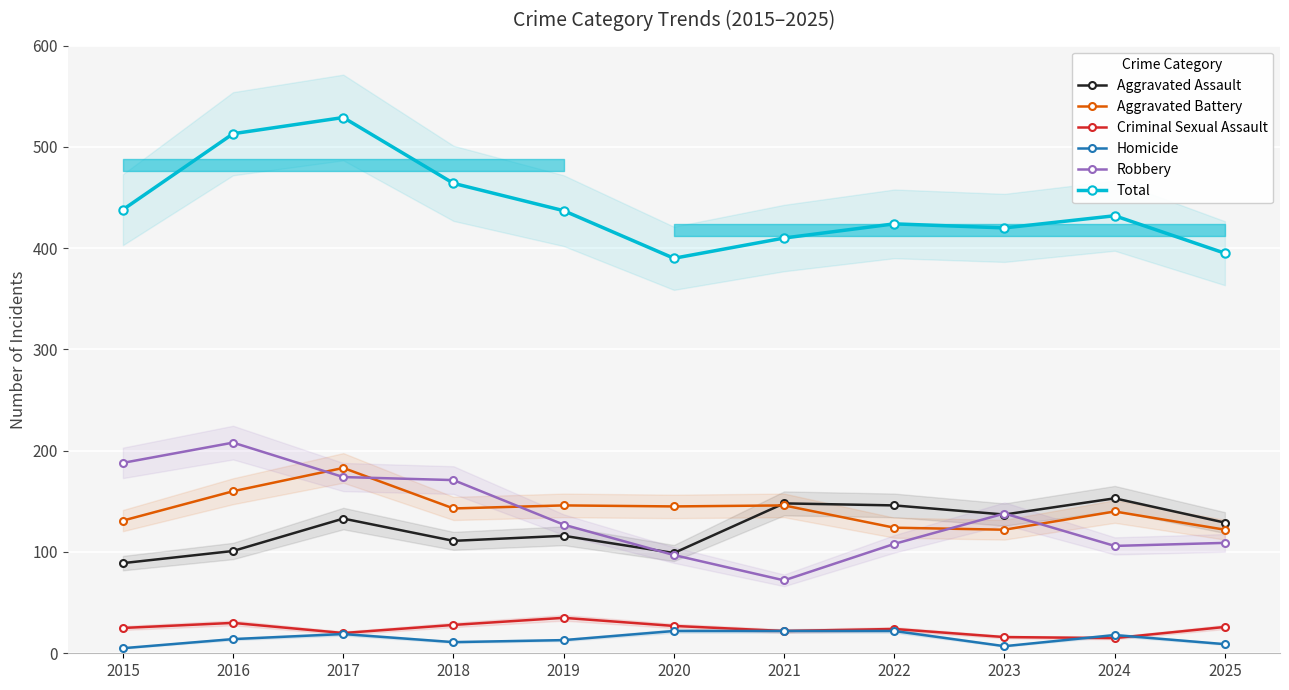

Reading right to left, transcribe all the data shown in this chart.

Aggravated Assault: 2025=129	2024=153	2023=137	2022=146	2021=148	2020=99	2019=116	2018=111	2017=133	2016=101	2015=89
Aggravated Battery: 2025=122	2024=140	2023=122	2022=124	2021=146	2020=145	2019=146	2018=143	2017=183	2016=160	2015=131
Criminal Sexual Assault: 2025=26	2024=15	2023=16	2022=24	2021=22	2020=27	2019=35	2018=28	2017=20	2016=30	2015=25
Homicide: 2025=9	2024=18	2023=7	2022=22	2021=22	2020=22	2019=13	2018=11	2017=19	2016=14	2015=5
Robbery: 2025=109	2024=106	2023=138	2022=108	2021=72	2020=97	2019=127	2018=171	2017=174	2016=208	2015=188
Total: 2025=395	2024=432	2023=420	2022=424	2021=410	2020=390	2019=437	2018=464	2017=529	2016=513	2015=438